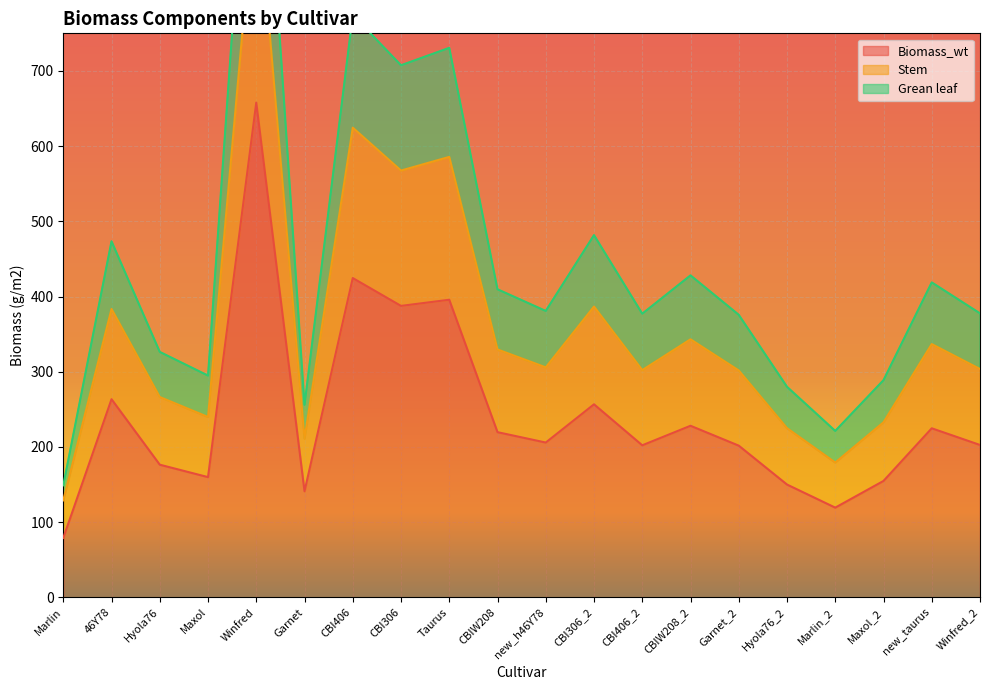

List the labels in order of Biomass_wt value, largest first.

Winfred, CBI406, Taurus, CBI306, 46Y78, CBI306_2, CBIW208_2, new_taurus, CBIW208, new_h46Y78, Winfred_2, CBI406_2, Garnet_2, Hyola76, Maxol, Maxol_2, Hyola76_2, Garnet, Marlin_2, Marlin